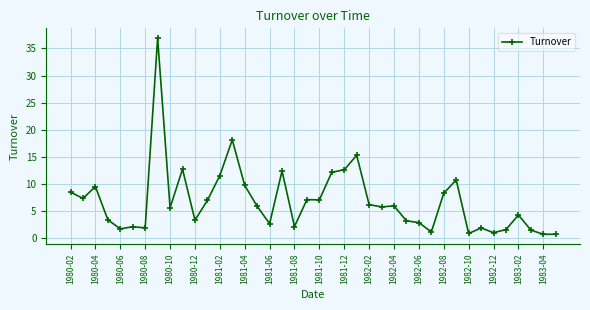

What is the greatest value displayed?

36.9